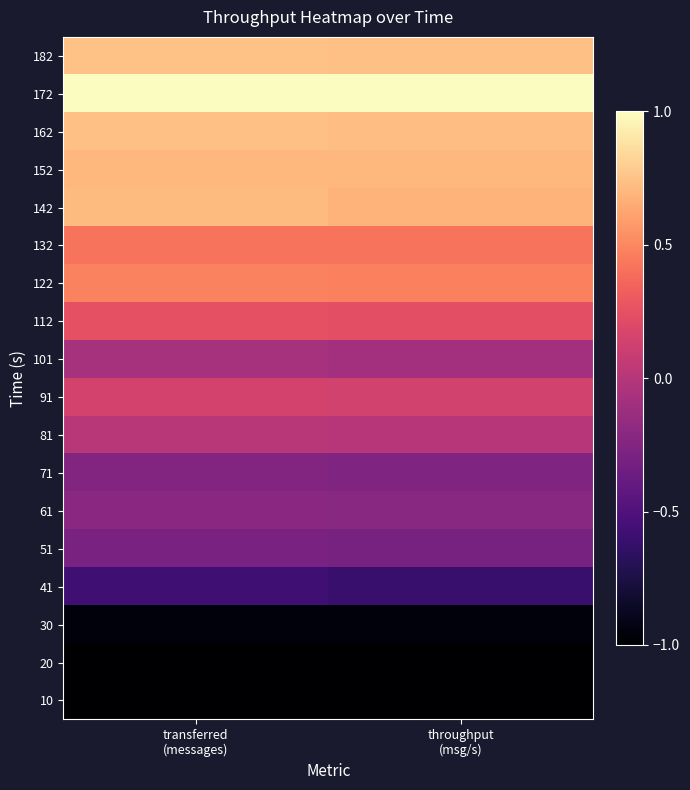

Which series has the largest total across all categories?

172